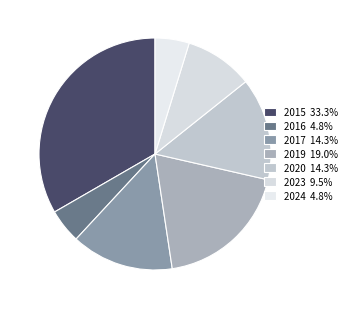

Does any single category account for the majority?

No